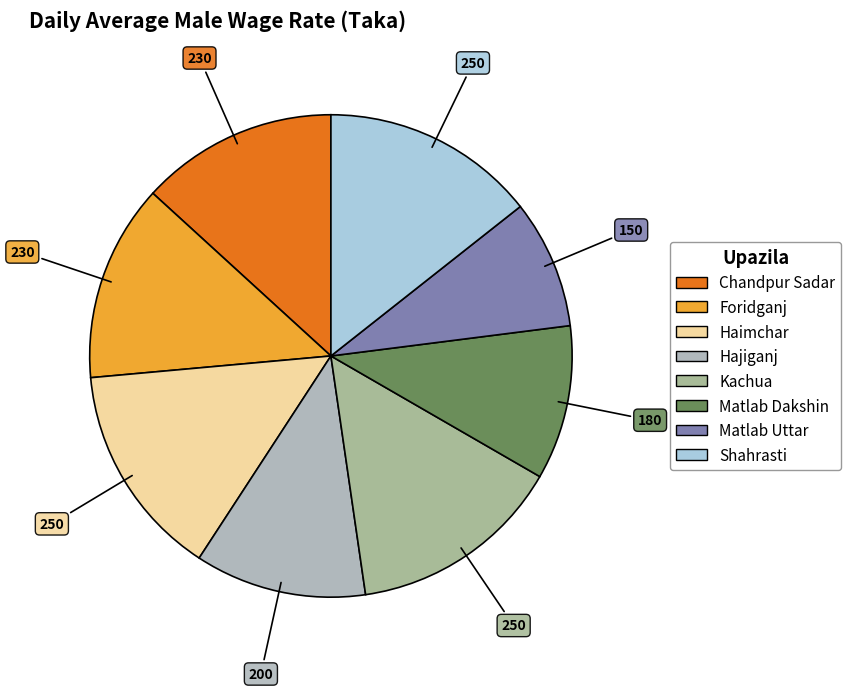

How many segments does this pie chart have?

8